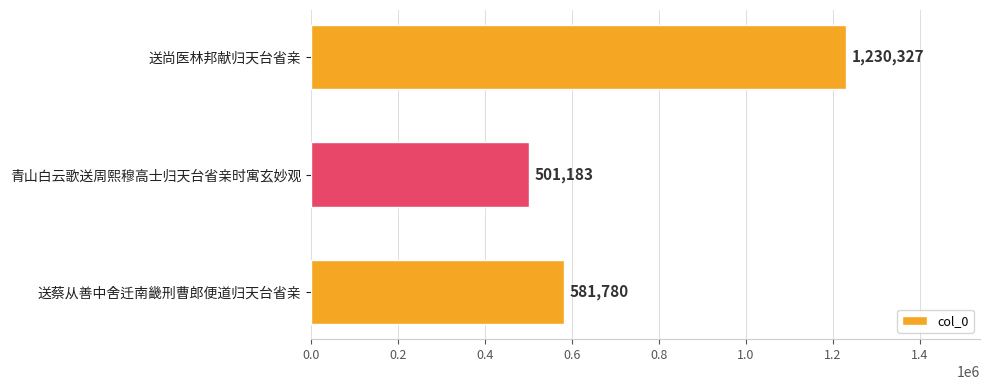

Reading top to bottom, what are all the values shown in this chart?

送尚医林邦献归天台省亲=1230327	青山白云歌送周熙穆高士归天台省亲时寓玄妙观=501183	送蔡从善中舍迁南畿刑曹郎便道归天台省亲=581780